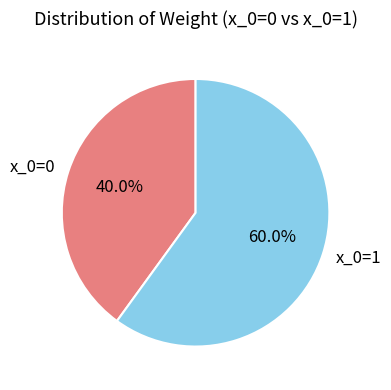

To the nearest percent, what is the average slice percentage?

50%